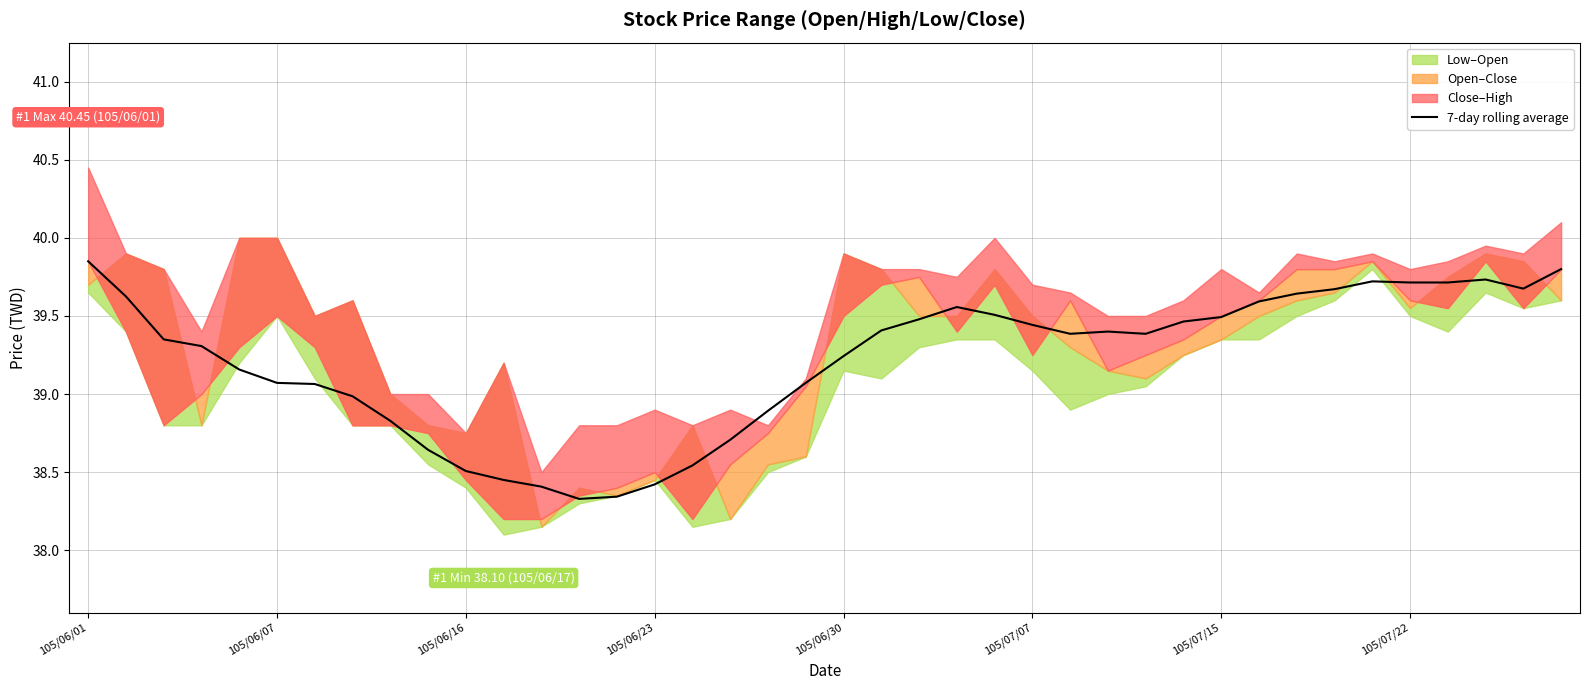

What is the difference between the values at 105/06/07 and 11?

1.2